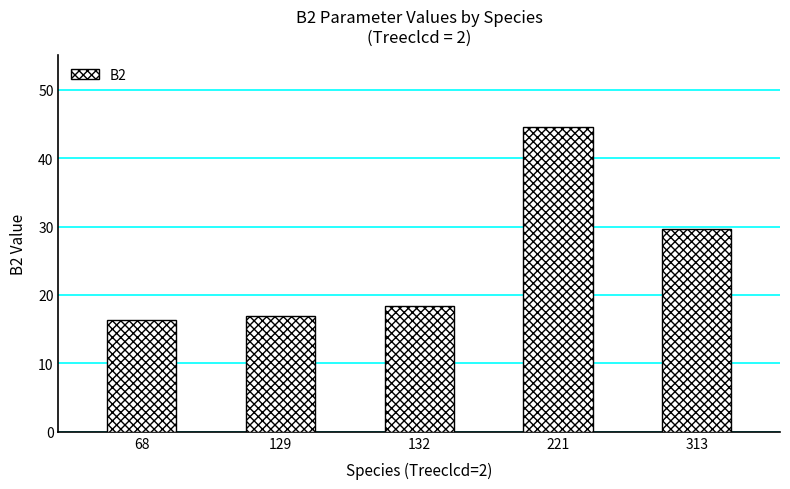

Are the bars grouped side by side (vs. stacked)?

No